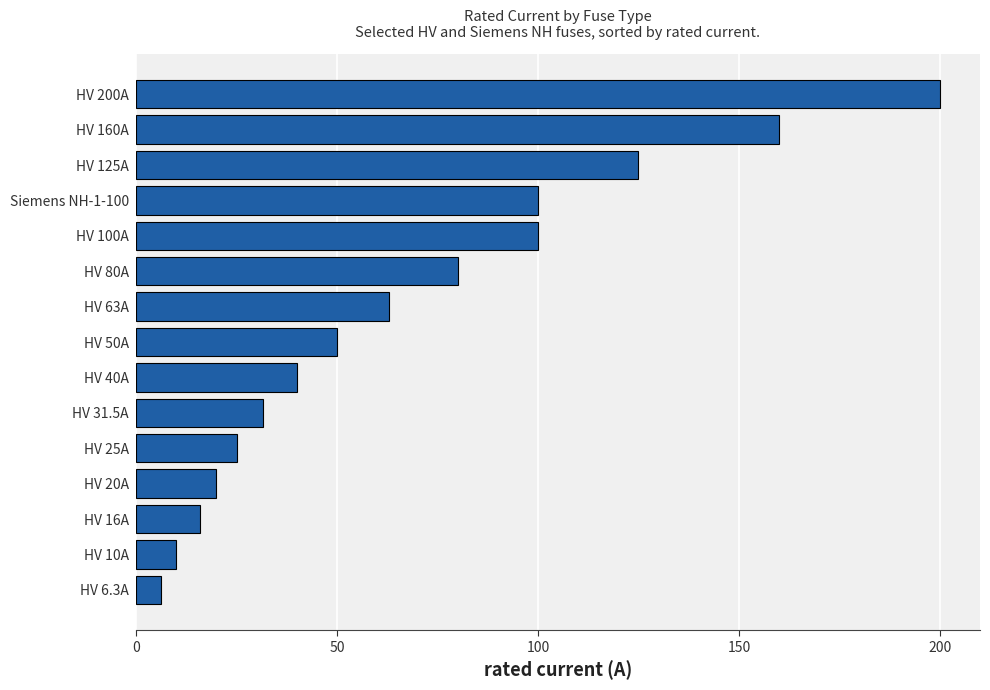

What is the smallest value displayed?

6.3